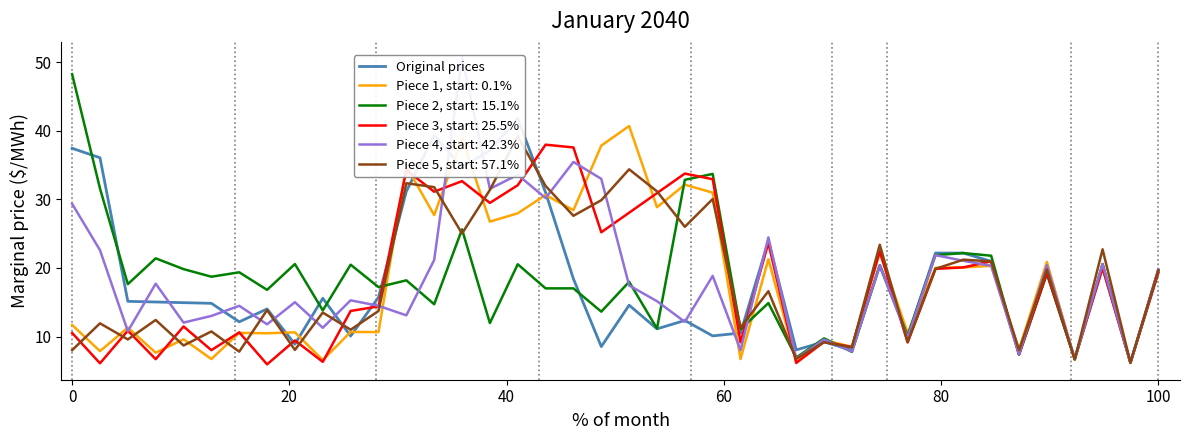

What is the minimum value for Piece 3, start: 25.5%?

5.9